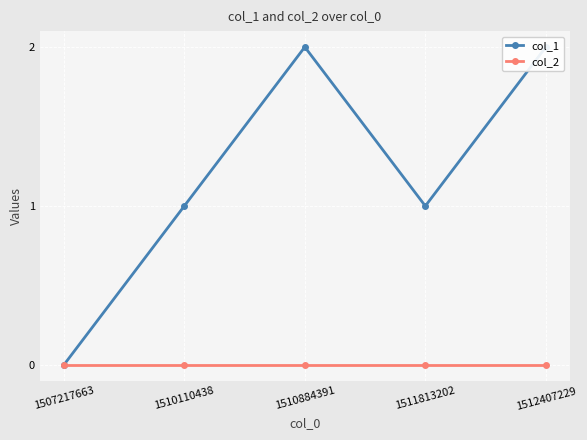

What is the maximum value shown in the chart?

2